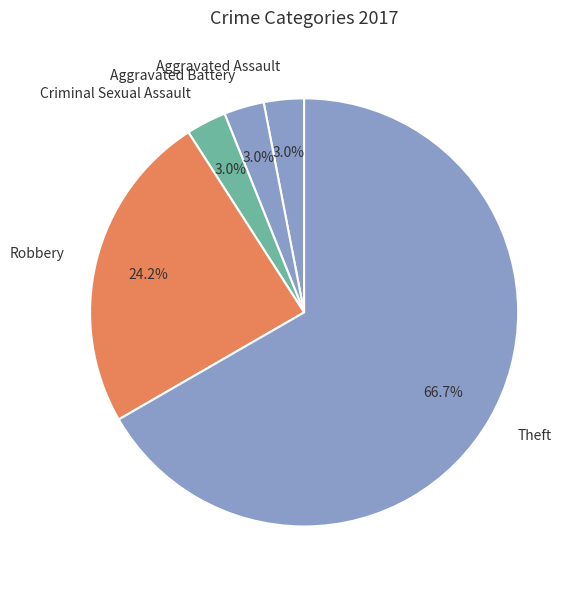

What is the largest slice in the pie chart?

Theft